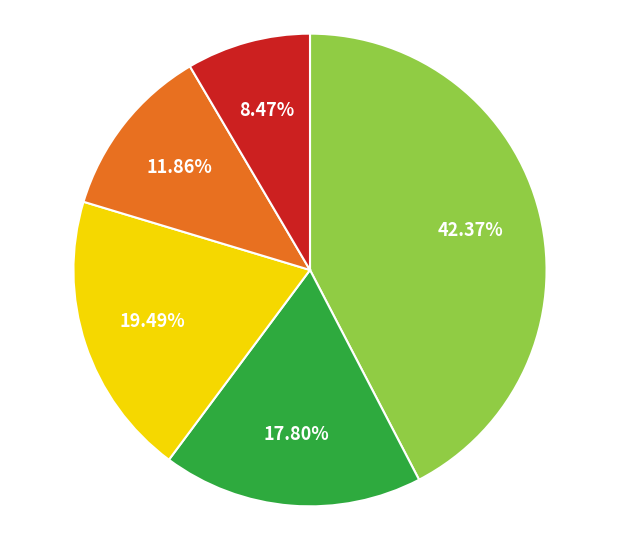

Is there any slice that represents more than half of the pie?

No